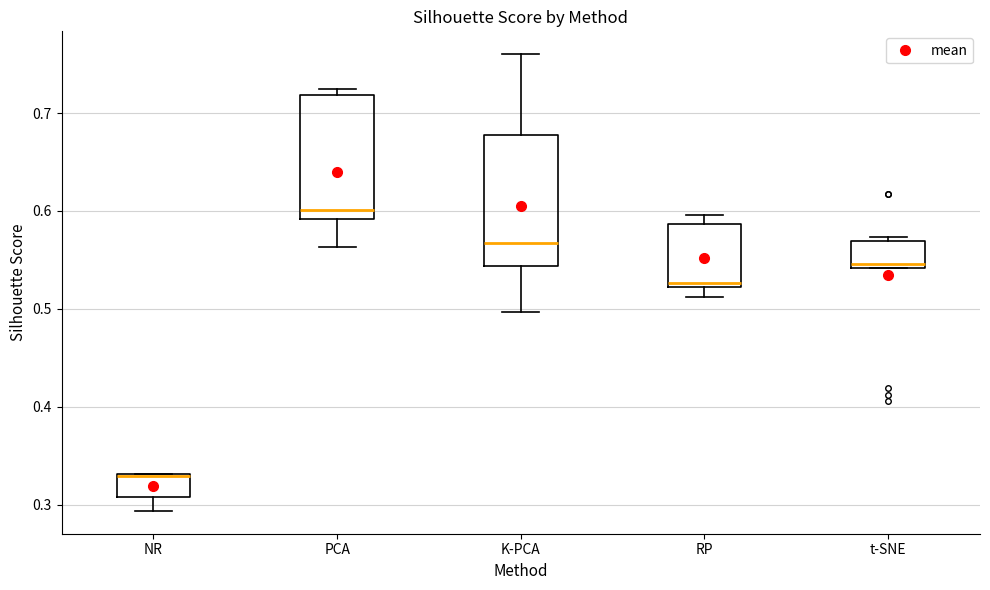

Reading left to right, transcribe this box plot: for each box, give where its median line is, the range the box spans, and where its two whiskers end, as read against the y-axis. The values are not printed on the chart, so give them approximately, as read against the axis.

NR: median 0.33 (drawn on the box's upper edge), box 0.31 to 0.33, whiskers 0.29 to 0.33
PCA: median 0.60, box 0.59 to 0.72, whiskers 0.56 to 0.72 (just above the box's upper edge)
K-PCA: median 0.57, box 0.54 to 0.68, whiskers 0.50 to 0.76
RP: median 0.53, box 0.52 to 0.59, whiskers 0.51 to 0.60
t-SNE: median 0.55, box 0.54 to 0.57, whiskers 0.54 to 0.57 (just above the box's upper edge)